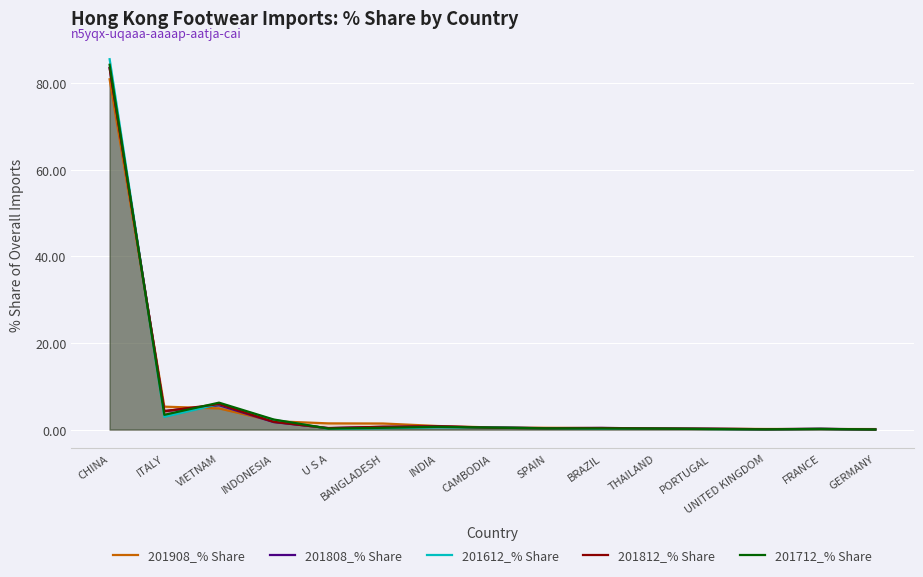

What is the value of the 201712_% Share point at the 6th from the left?

0.4